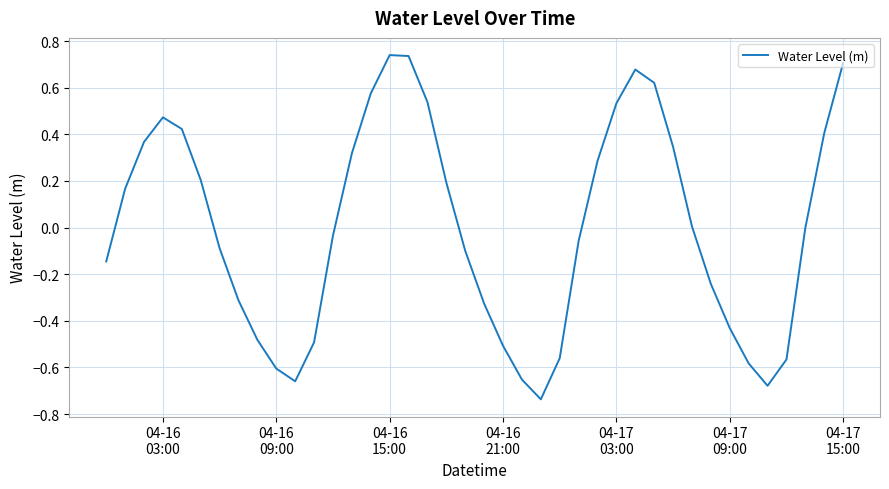

What is the difference between the maximum and minimum values?

1.5